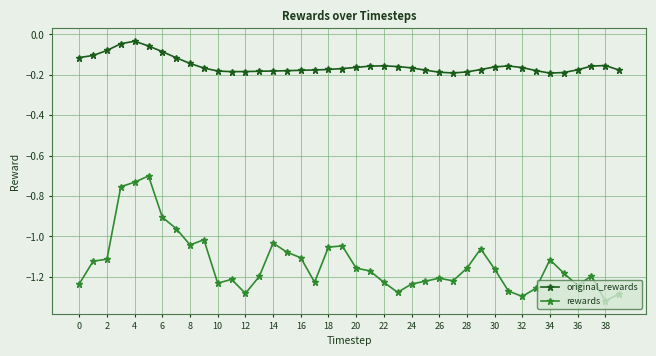

Which series has the largest total across all categories?

original_rewards